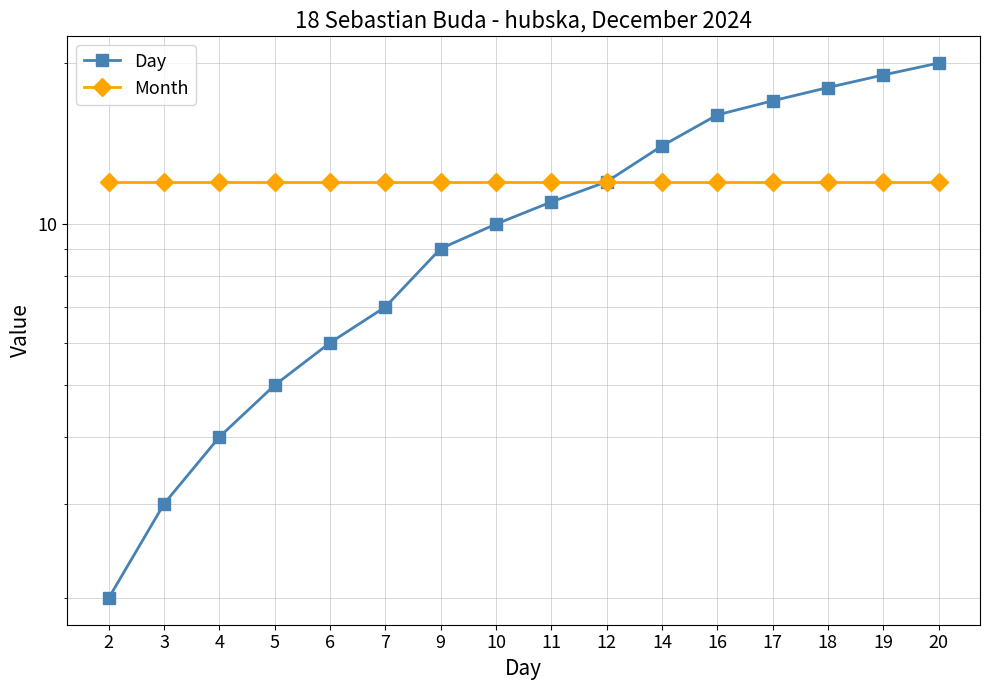

True or false: Day has more than 0 points higher than both neighbors.

False